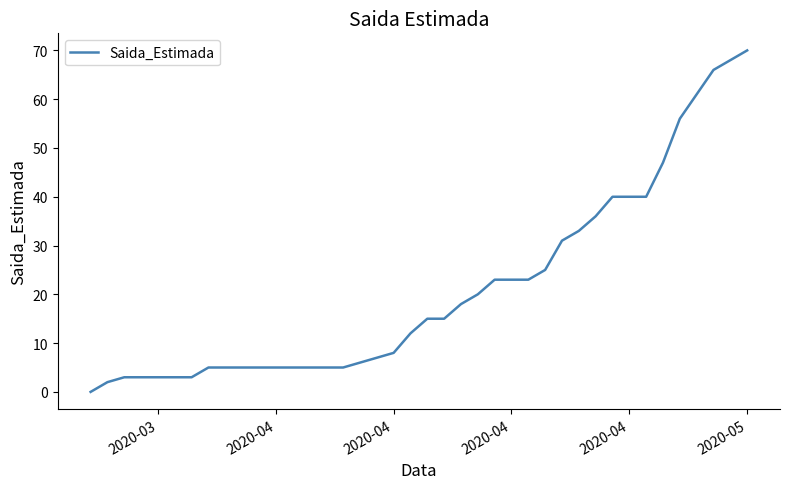

What is the greatest value displayed?

70